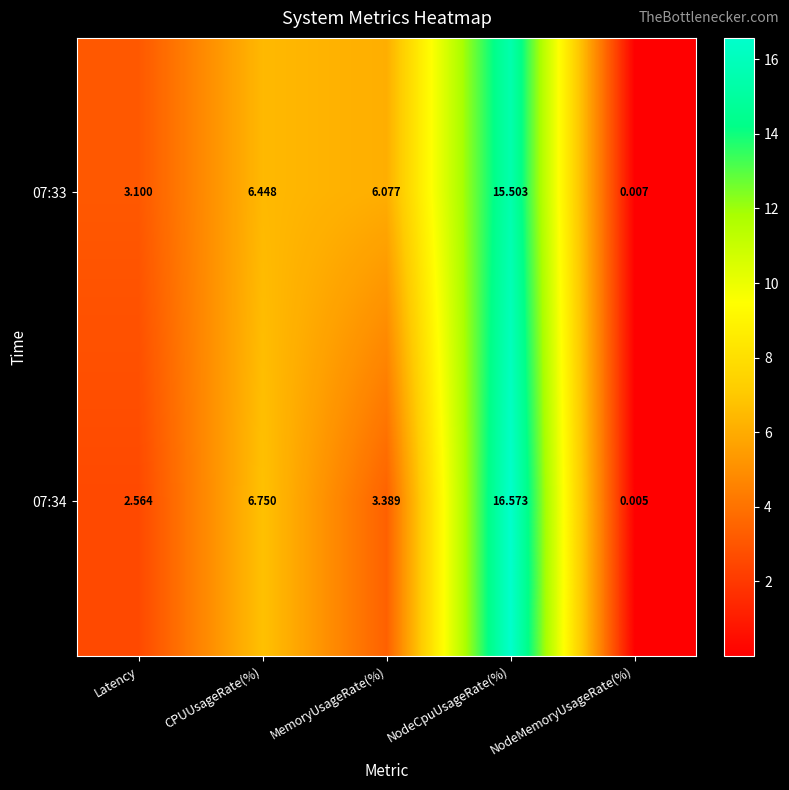

Which series has the widest spread of values?

07:34